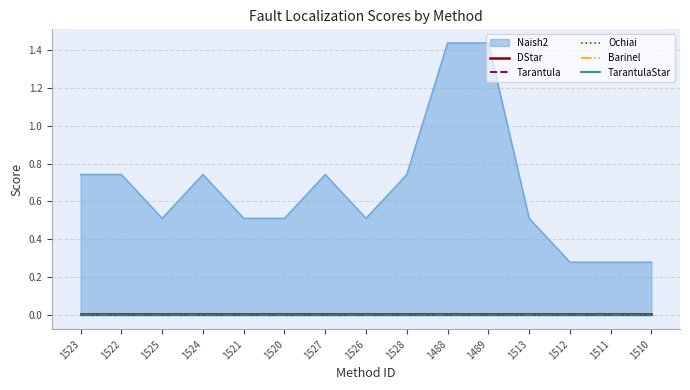

Which series changed the most between 1488 and 1510?

Naish2